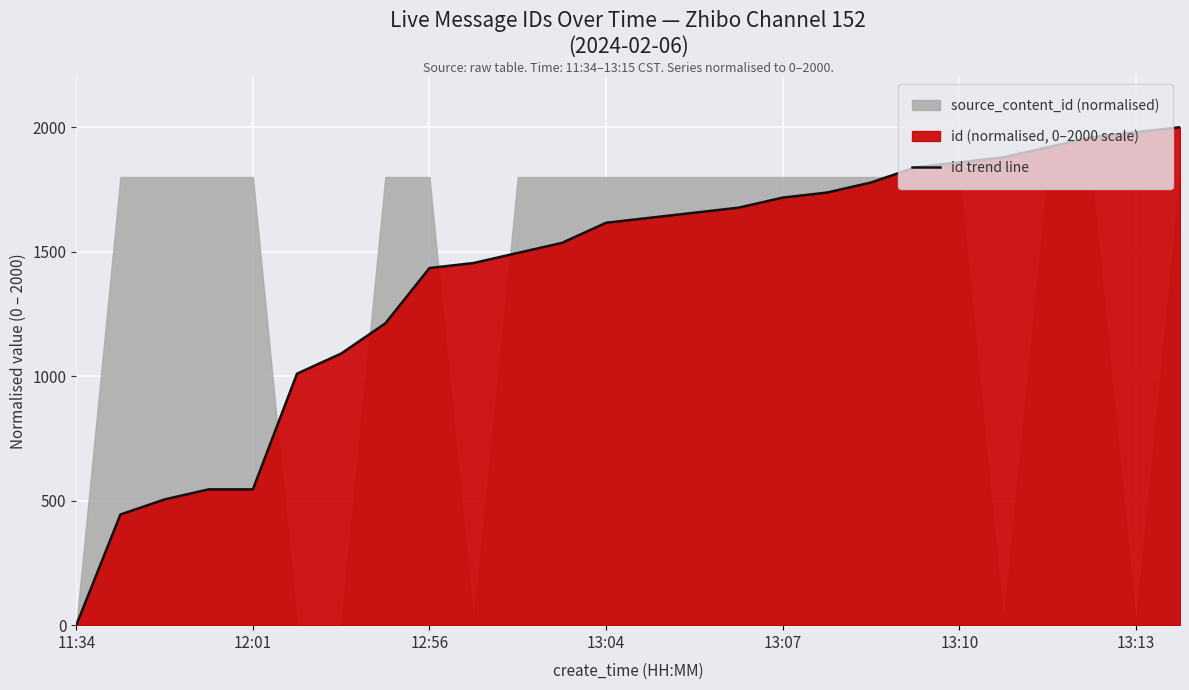

What is the label of the 5th point from the right?

21